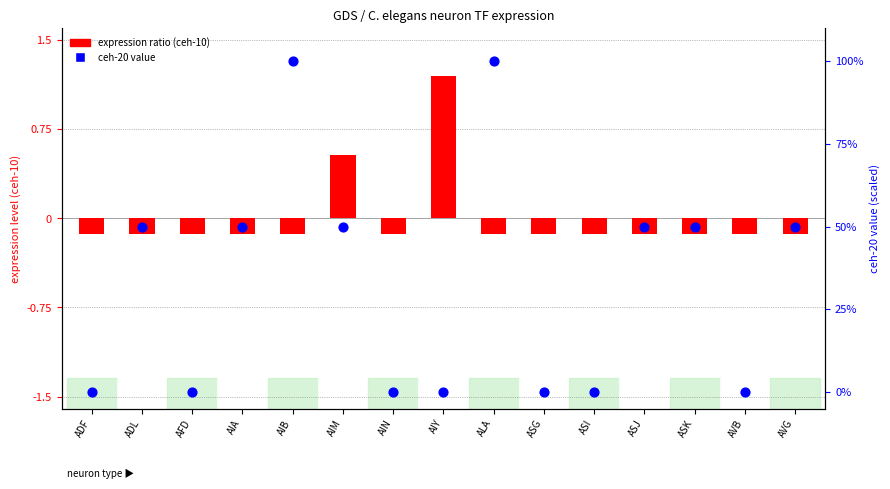

Which series reaches the minimum Y coordinate?

expression ratio